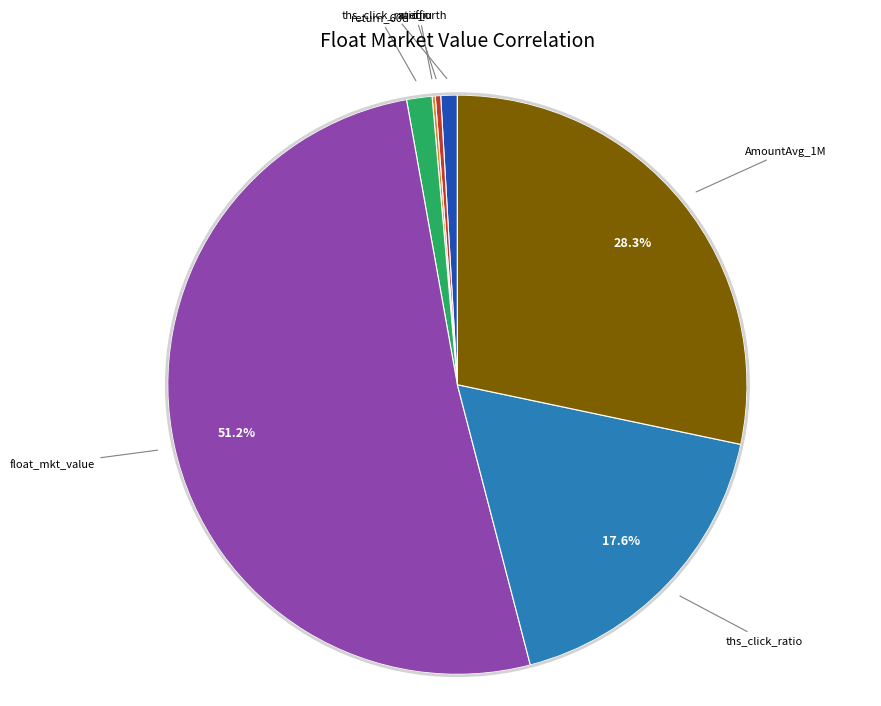

Is there a majority slice in this chart?

Yes